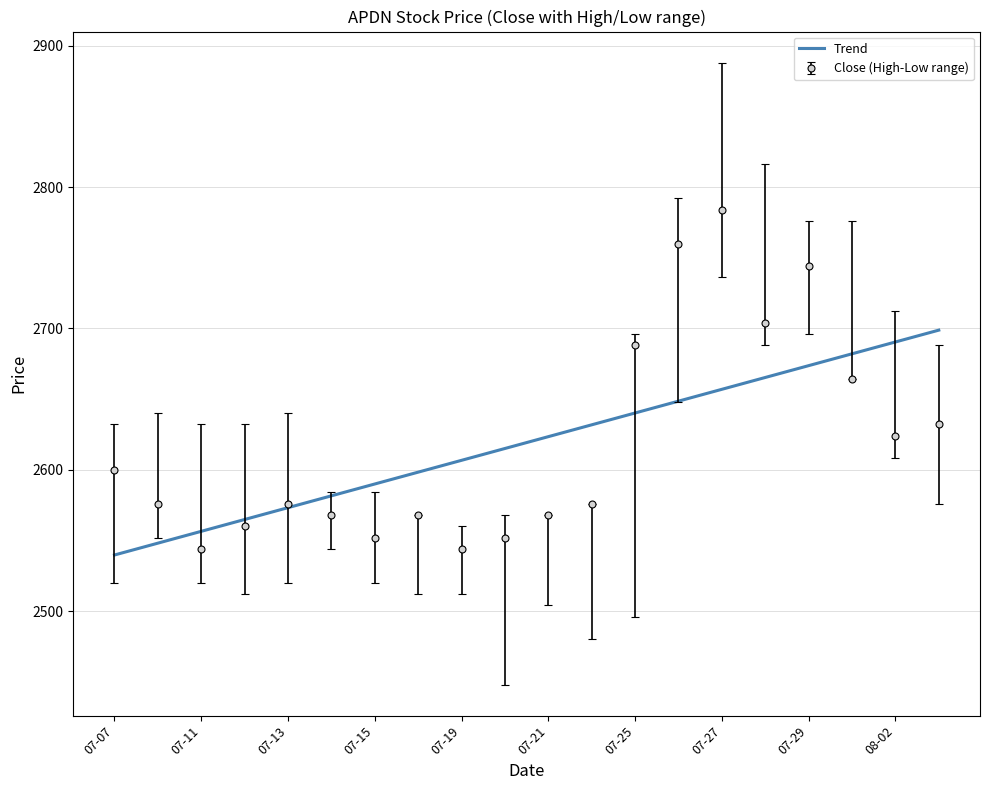

Which series has the widest spread of values?

Close (High-Low range)